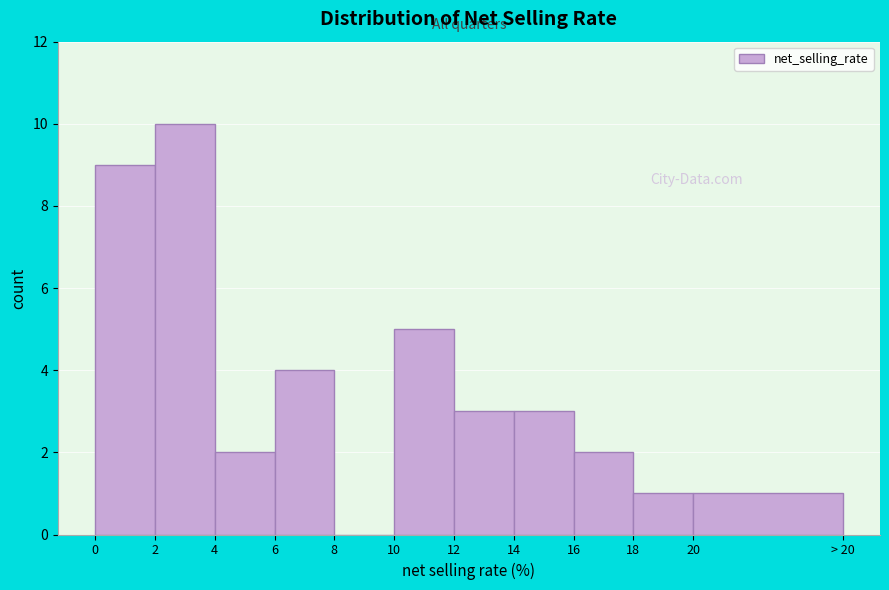

Reading left to right, extract all data points from this chart.

0=9	2=10	4=2	6=4	8=0	10=5	12=3	14=3	16=2	18=1	20=1